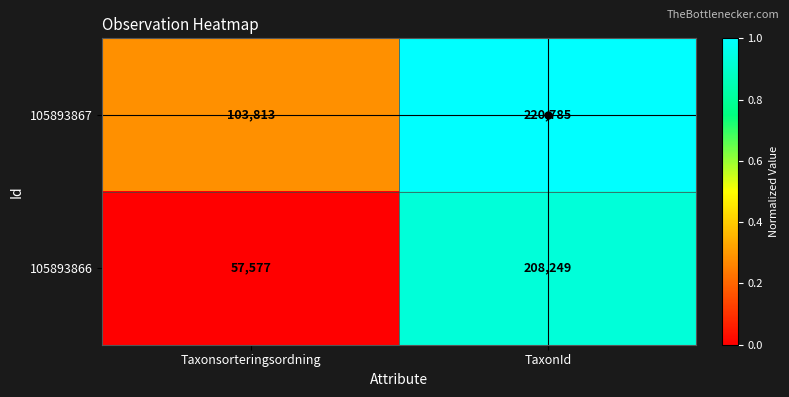

The 105893866 series shows 57577 at Taxonsorteringsordning. True or false?

True